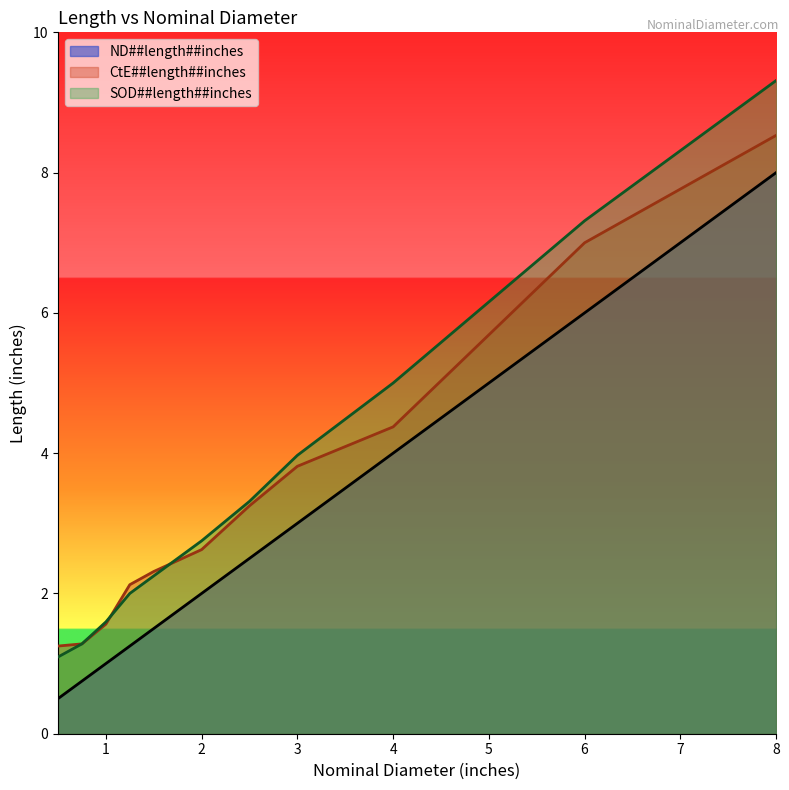

Between 1.25 and 2.0, which is larger?

2.0